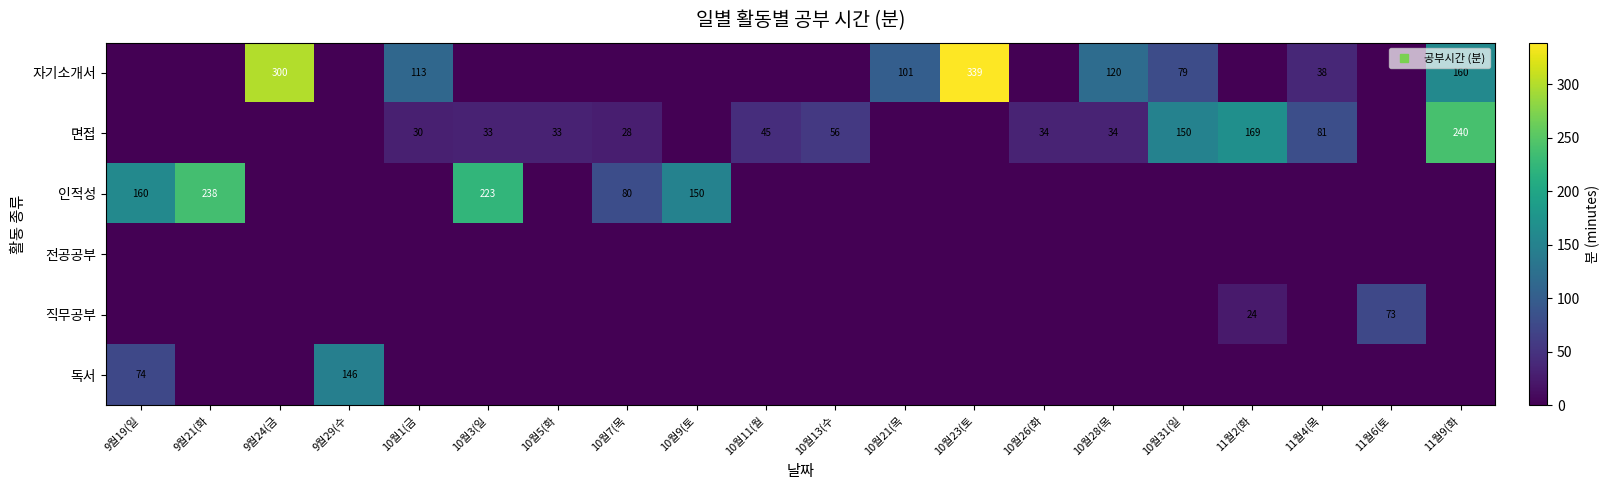

How many values in 자기소개서 are above zero?

8